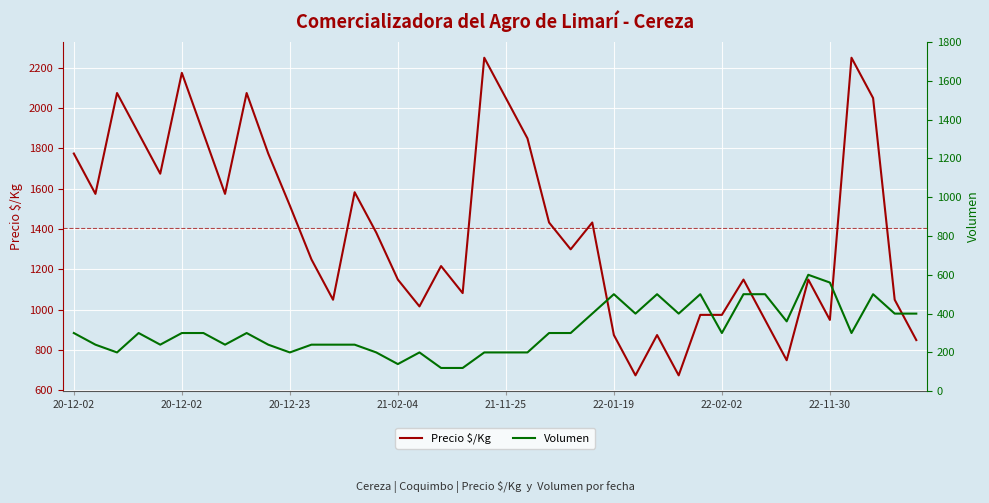

Where is Volumen nearest to the value 360?

33